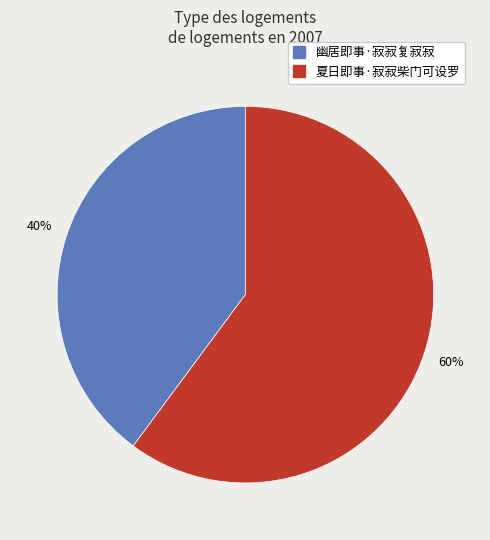

Which slice is the smallest?

幽居即事·寂寂复寂寂